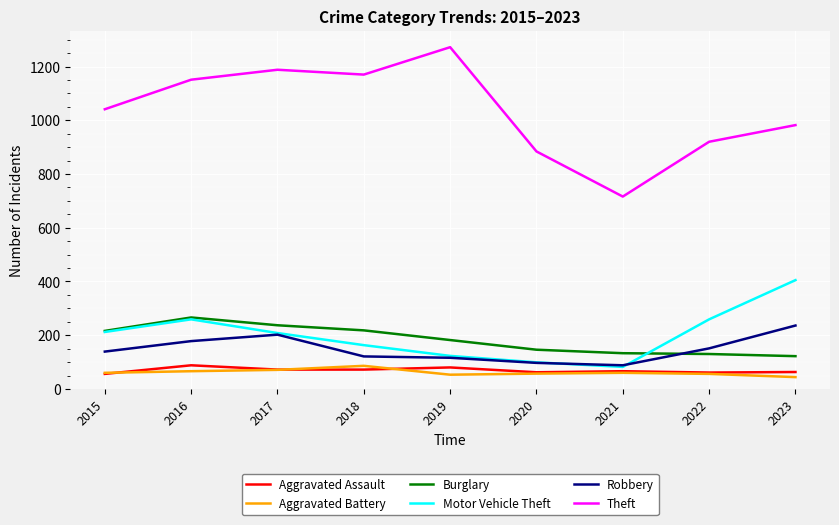

True or false: Burglary and Aggravated Battery intersect in this chart.

False